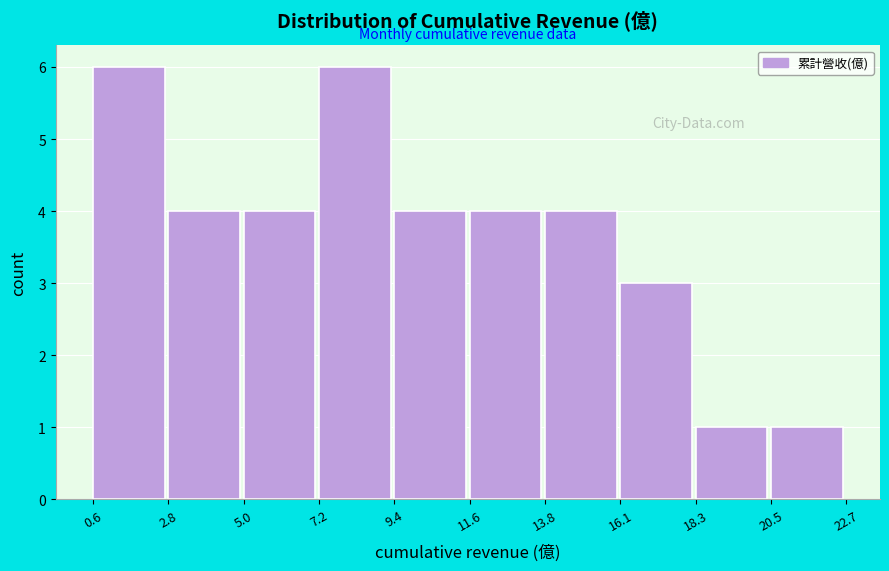

How tall is the bar that spans 18.3 to 20.5 on the x-axis? The values are not printed on the chart, so give them approximately, as read against the axis.

1